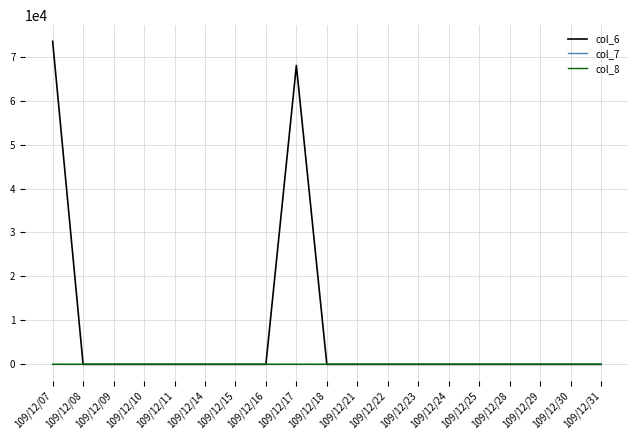

Does the chart have visible grid lines?

Yes